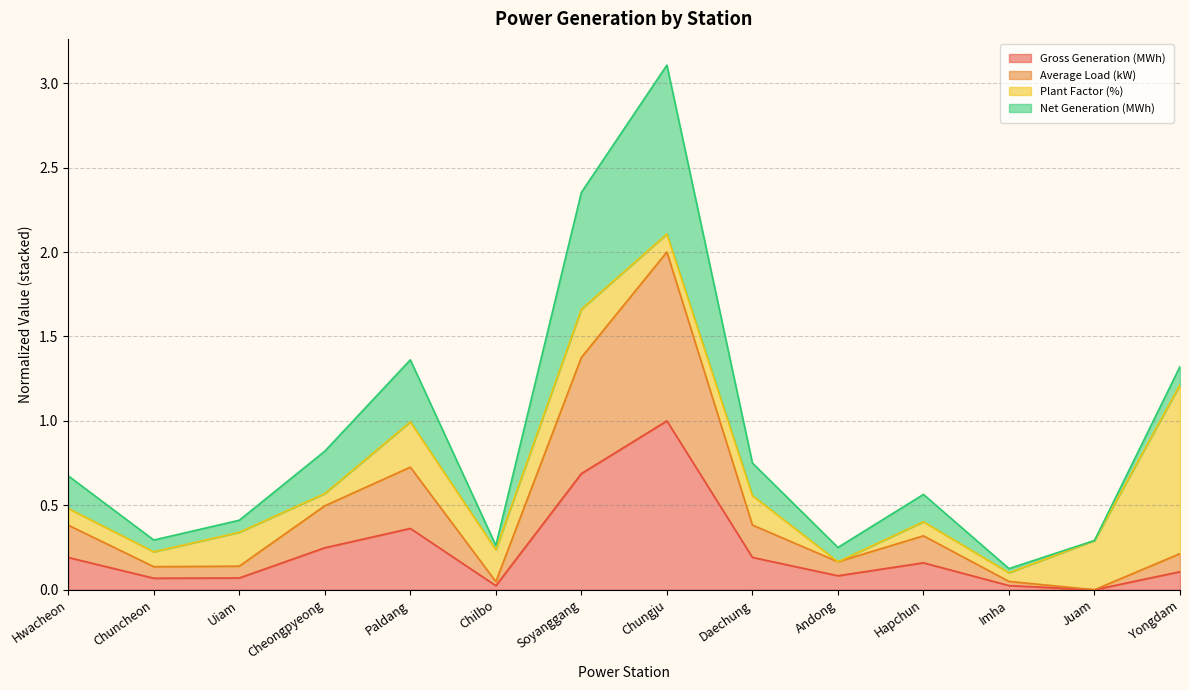

What is the average value of the Average Load (kW) series?

0.2